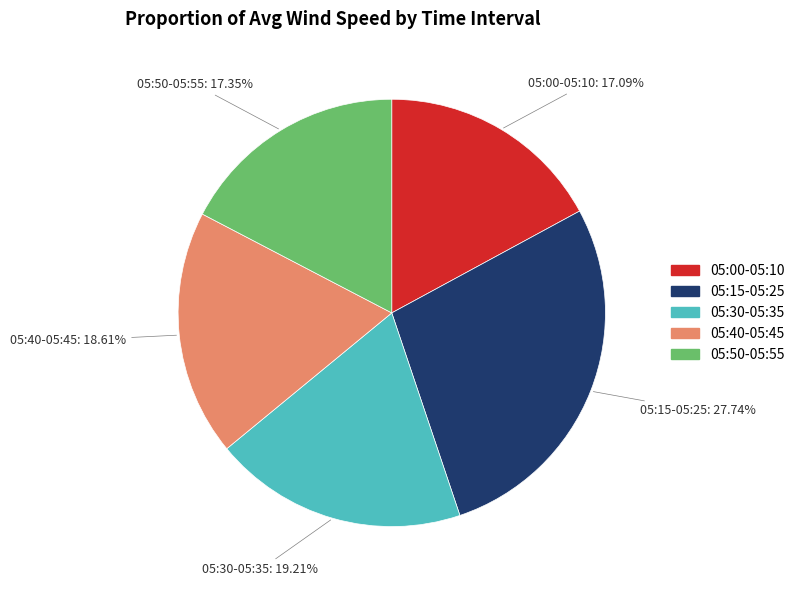

Is there any slice that represents more than half of the pie?

No